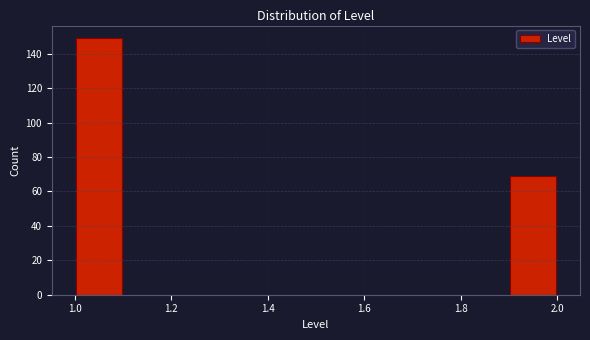

Which range on the x-axis has the tallest bar?

1.0 to 1.1